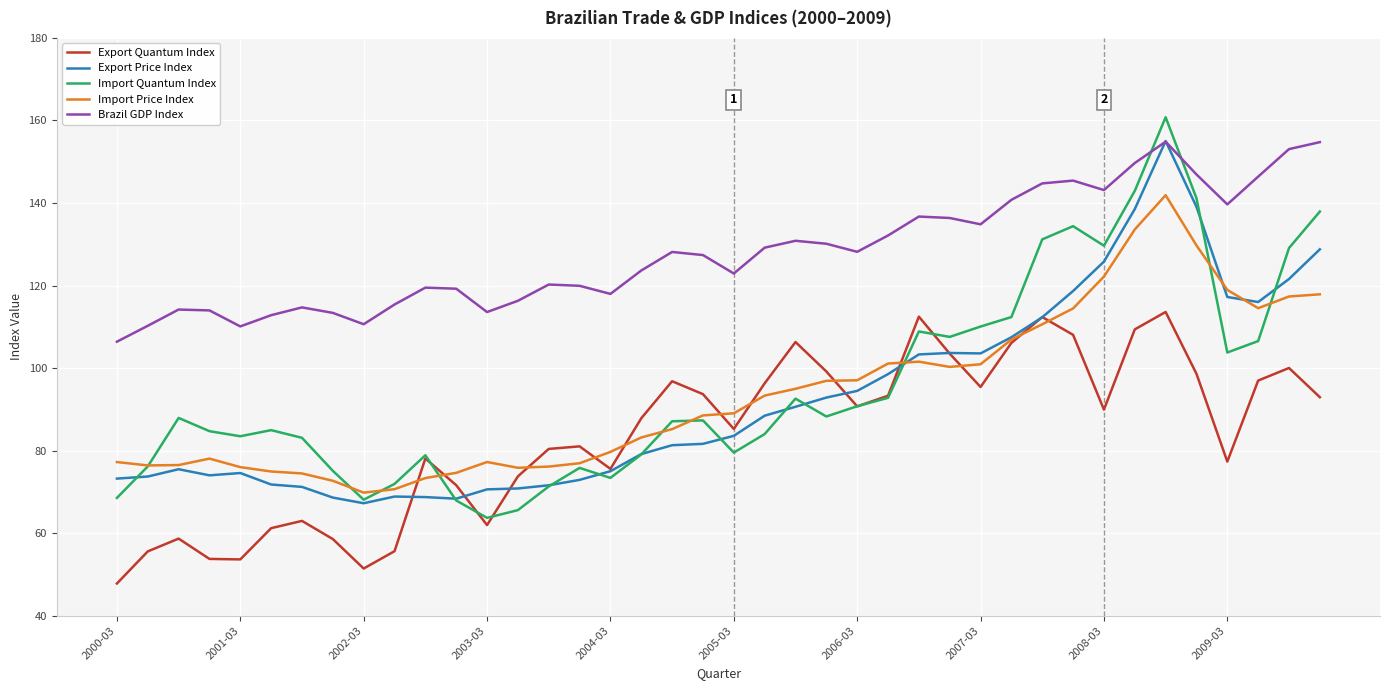

What are all the series names shown in the legend?

Export Quantum Index, Export Price Index, Import Quantum Index, Import Price Index, Brazil GDP Index